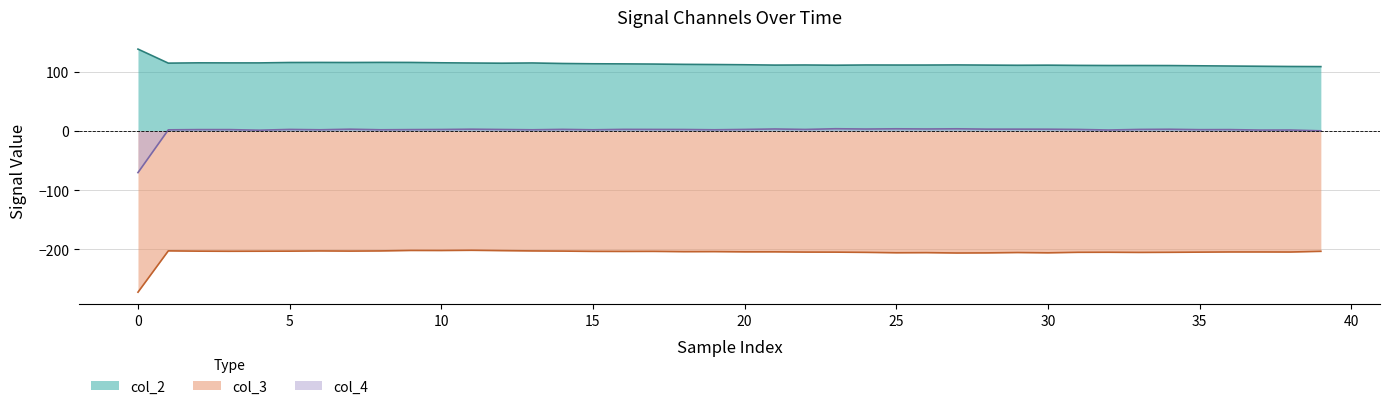

Which category has the lowest value in the col_3 series?

0